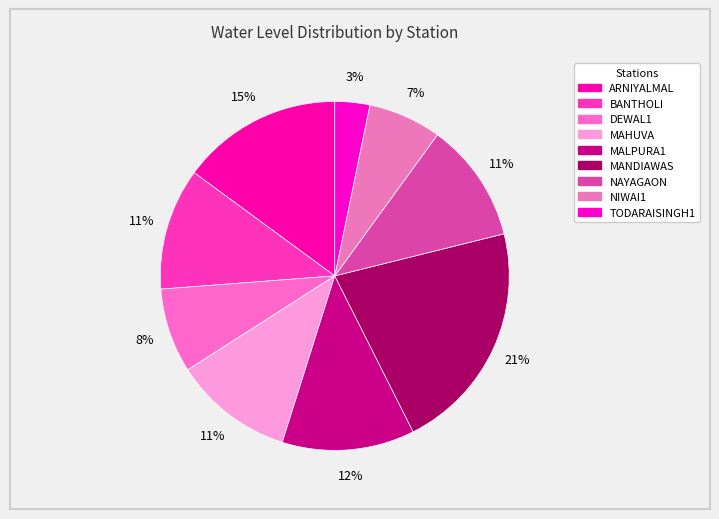

To the nearest percent, what percentage of the pie is MALPURA1?

12%